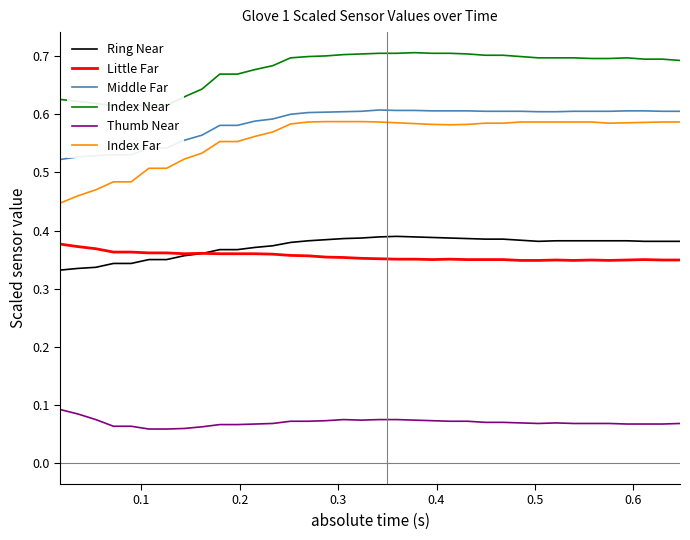

True or false: Thumb Near and Middle Far intersect in this chart.

False